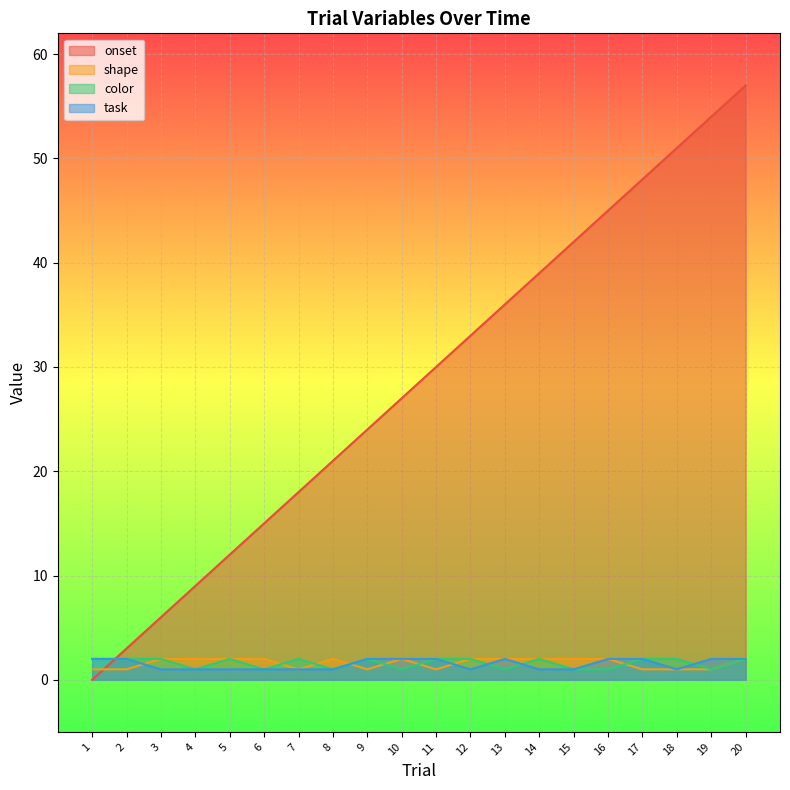

At 10, list the series in order from smallest to largest.

color, shape, task, onset